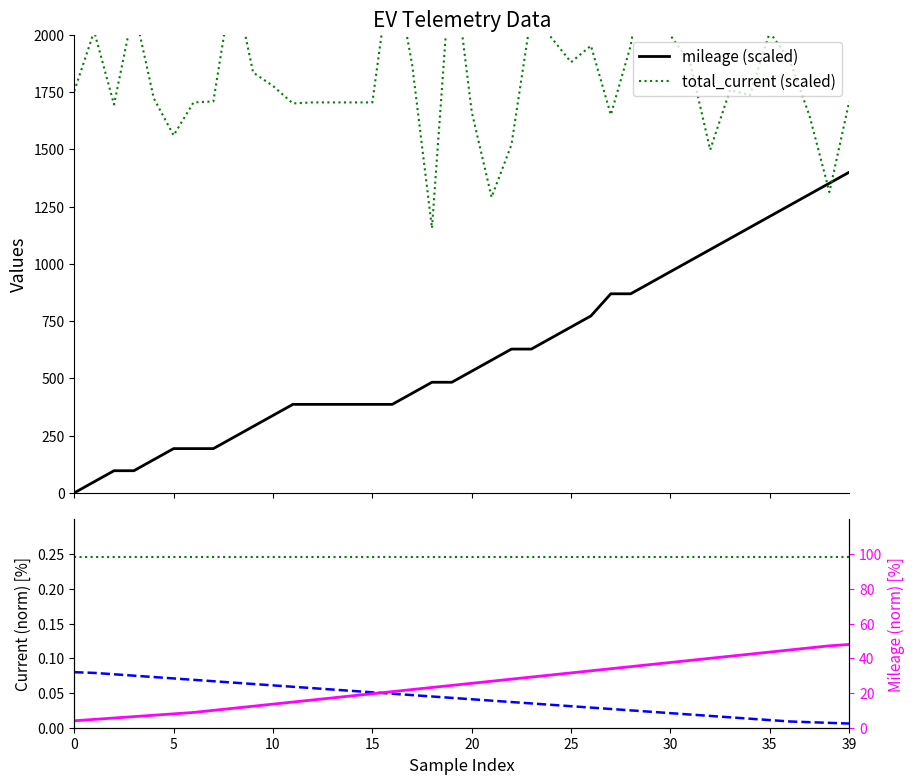

What is the label of the 31st point from the left?

30